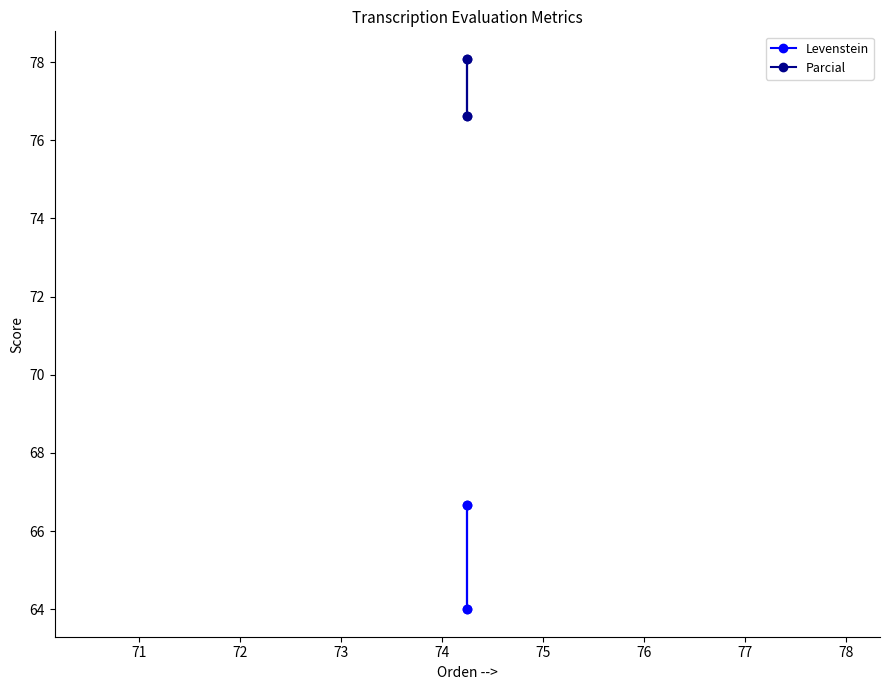

What is the spread (max minus min) of values at 71?

11.4